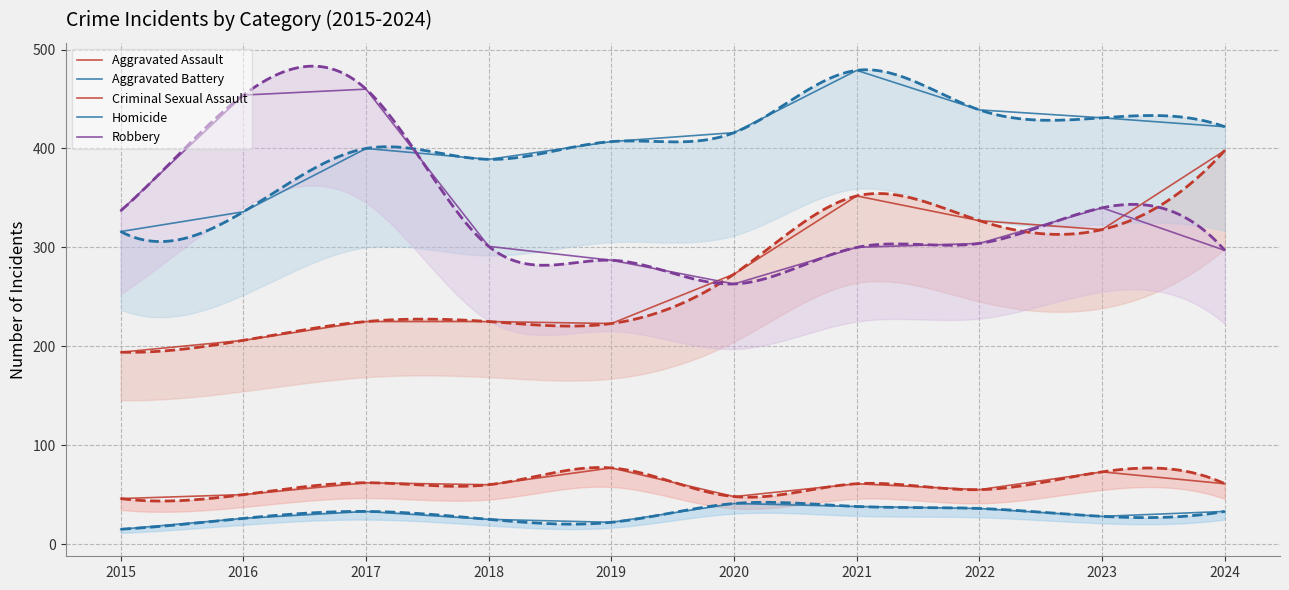

List the labels in order of Homicide value, smallest first.

2015, 2019, 2018, 2016, 2023, 2017, 2024, 2022, 2021, 2020